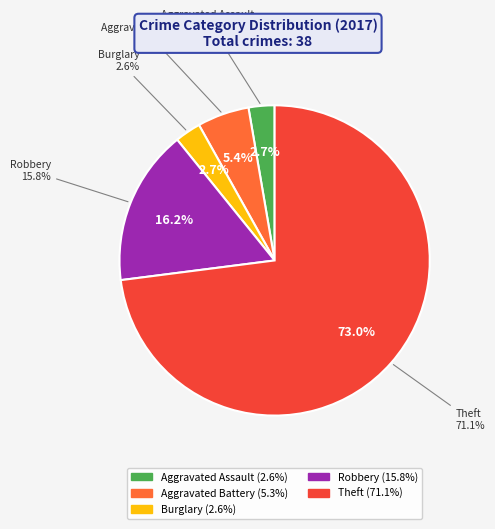

What percentage is the Robbery slice, to the nearest percent?

16%